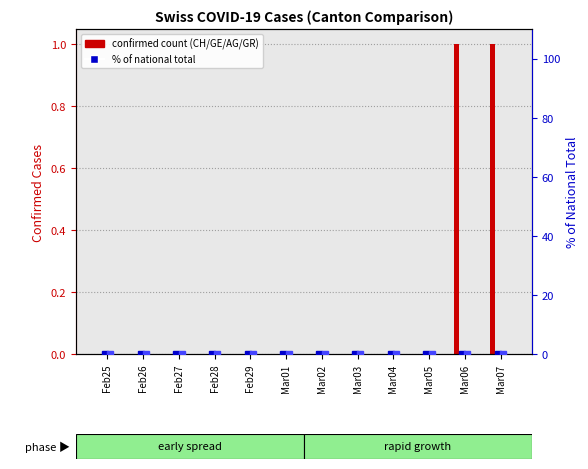

Which category has the lowest value across all series?

Feb25